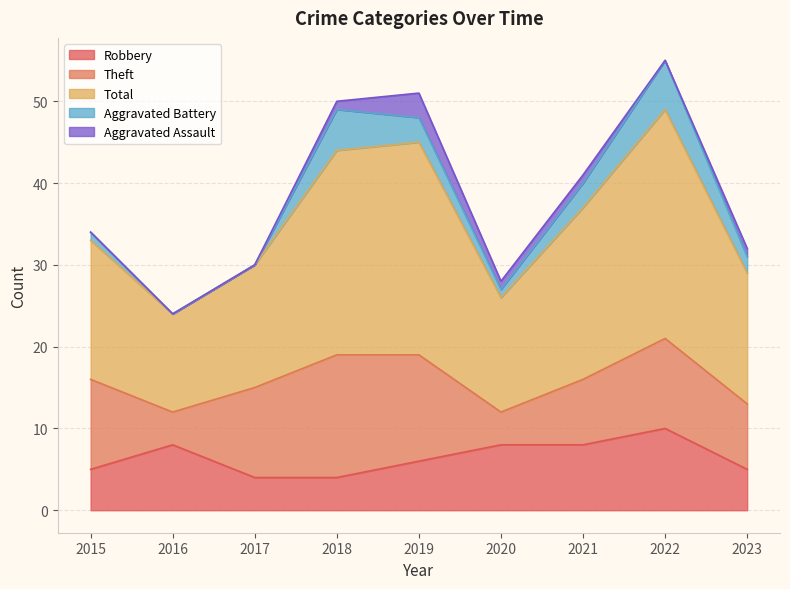

Which series has the widest spread of values?

Total